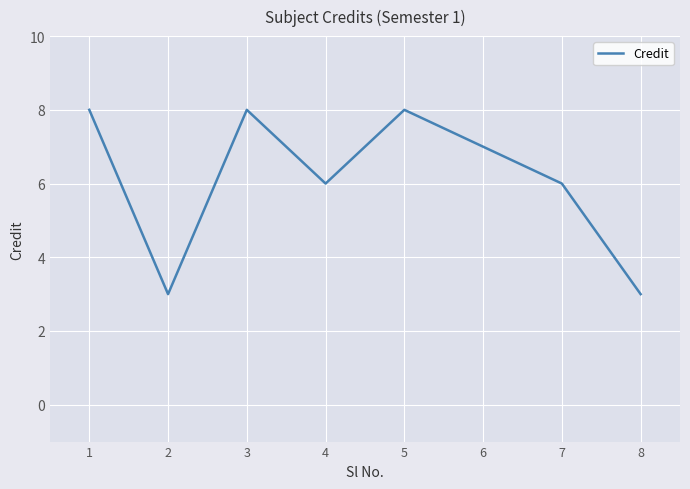

What is the change in value from 6 to 8?

-4